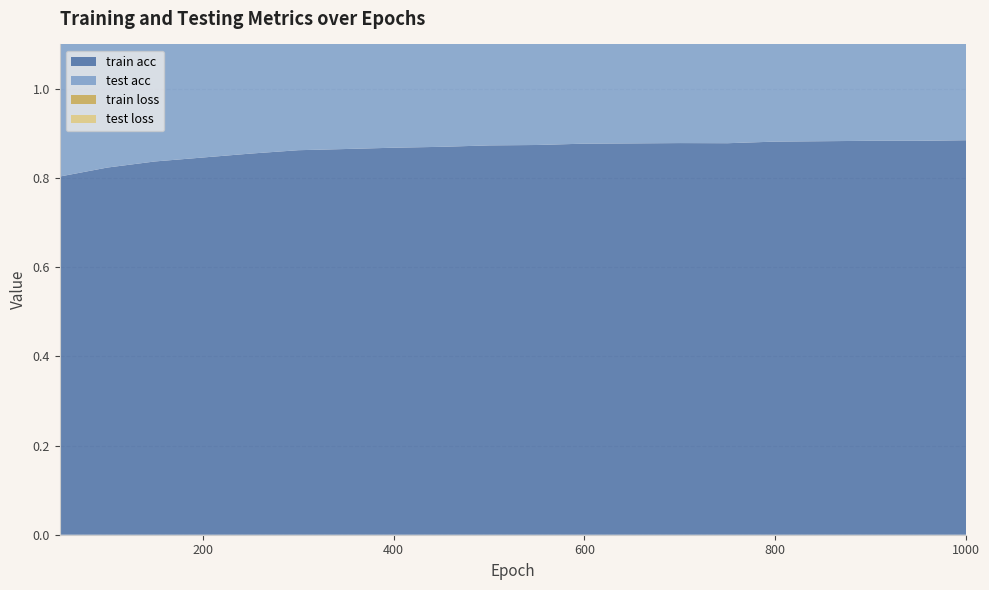

What is the sum of the test acc values at 900 and 100?

1.6